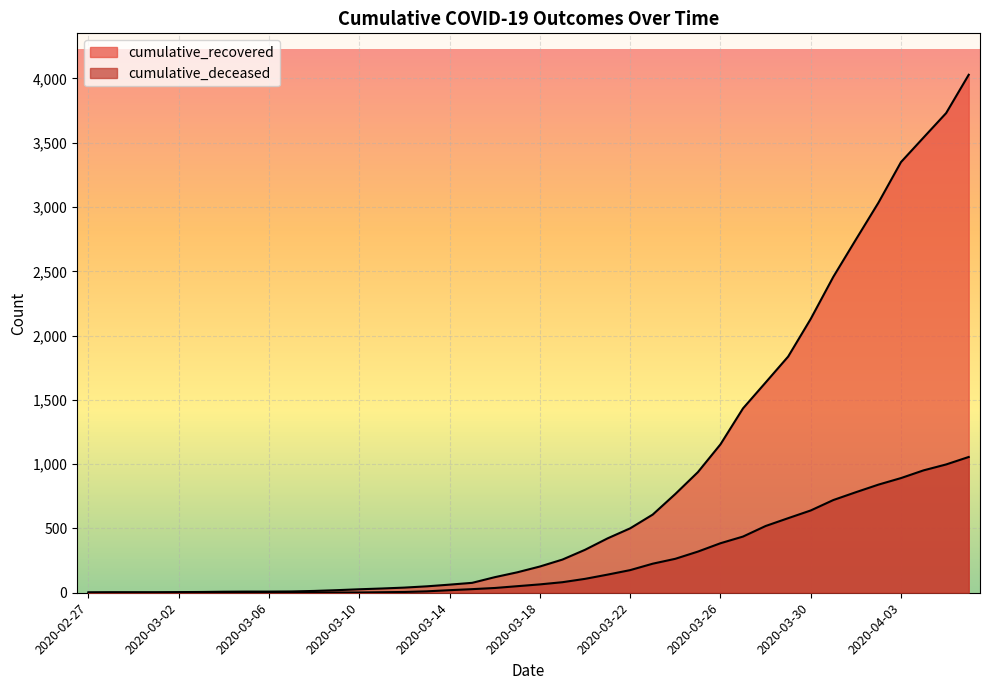

At 2020-04-04, list the series in order from smallest to largest.

cumulative_deceased, cumulative_recovered